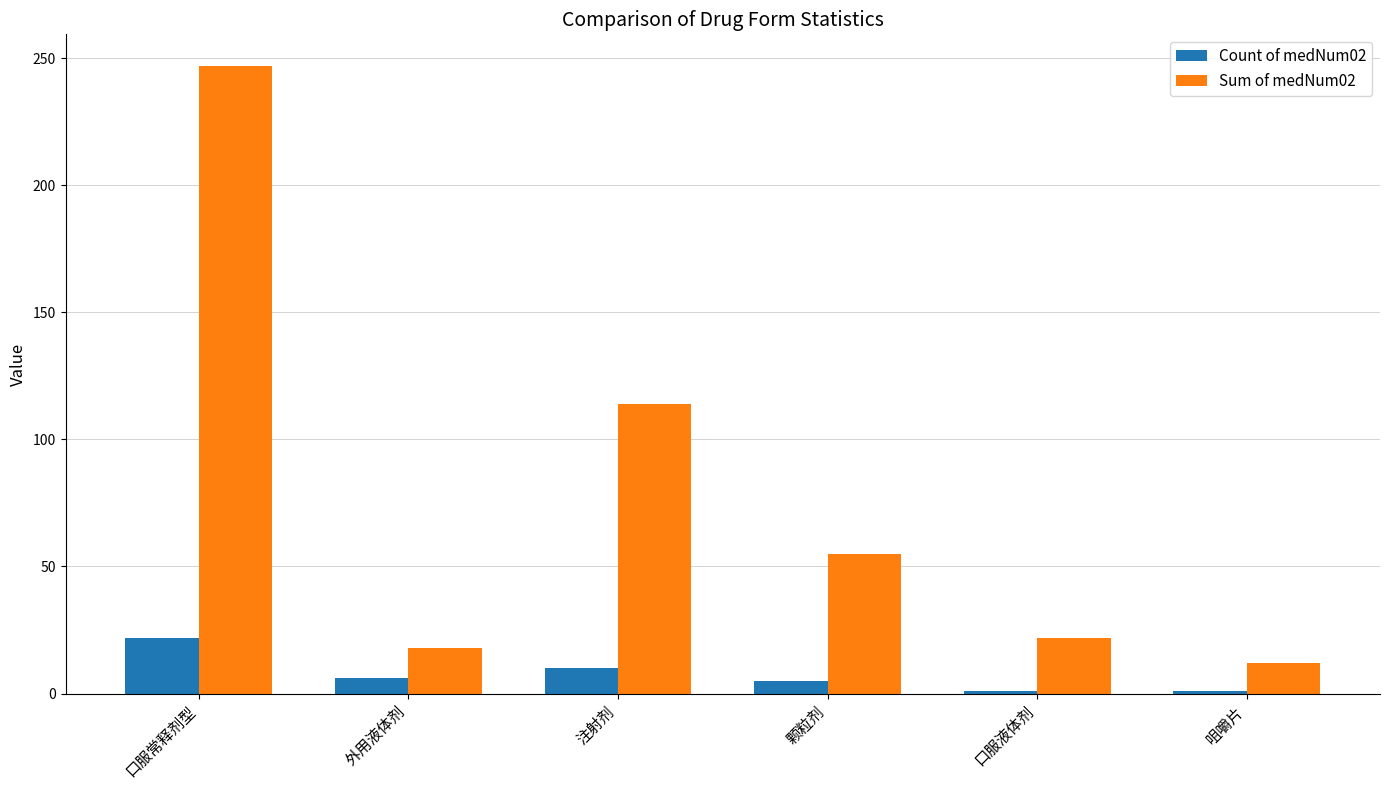

How many bars are there in each group?

2